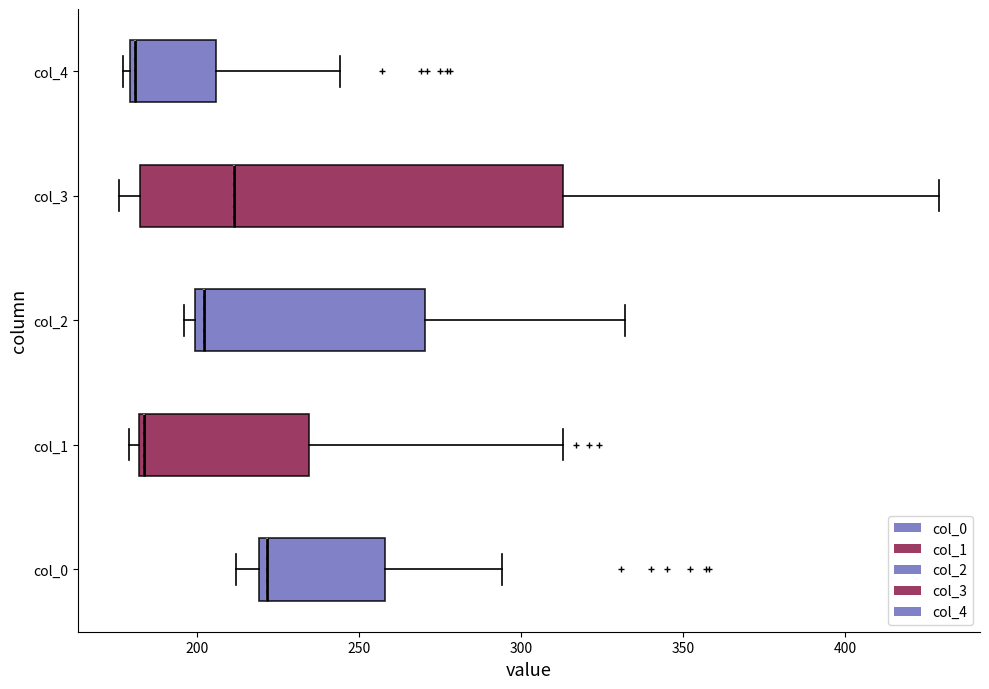

Reading bottom to top, transcribe this box plot: for each box, give where its median line is, the range the box spans, and where its two whiskers end, as read against the x-axis. The values are not printed on the chart, so give them approximately, as read against the axis.

col_0: median 220 (just right of the box's left edge), box 220 to 260, whiskers 210 to 295
col_1: median 185, box 180 to 235, whiskers 180 (just left of the box's left edge) to 315
col_2: median 200 (just right of the box's left edge), box 200 to 270, whiskers 195 to 330
col_3: median 210, box 180 to 315, whiskers 175 to 430
col_4: median 180 (just right of the box's left edge), box 180 to 205, whiskers 175 to 245